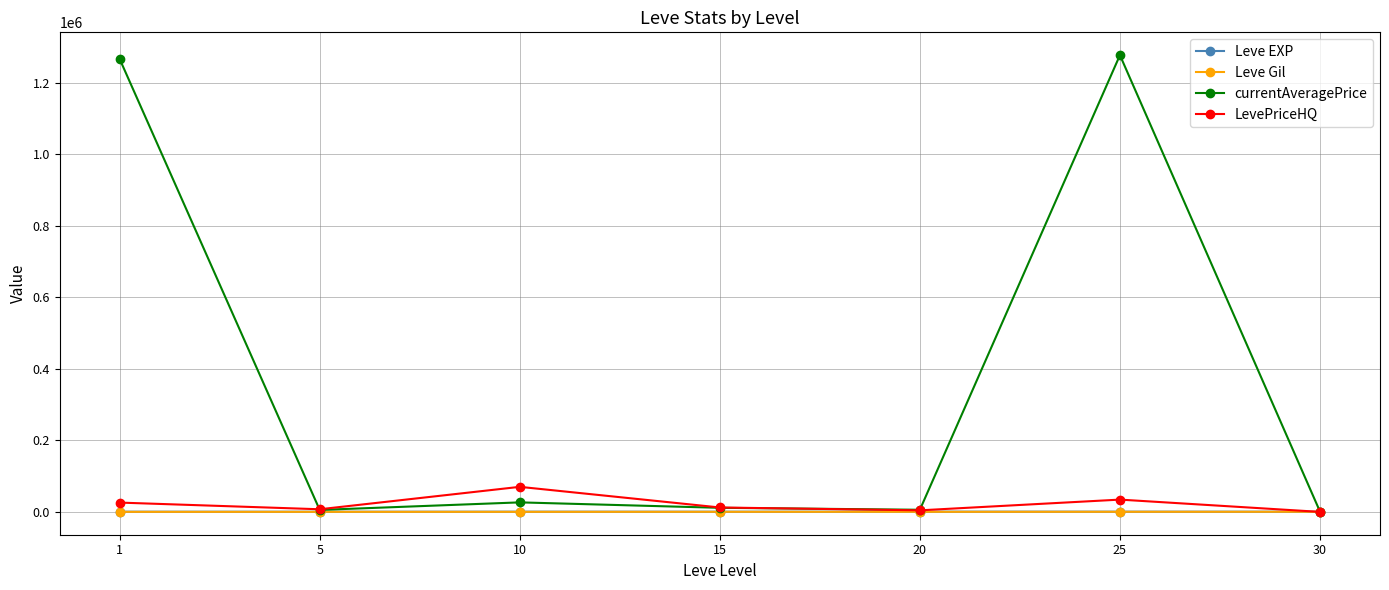

What is the difference between the second highest and second lowest values in the Leve EXP series?

123.3